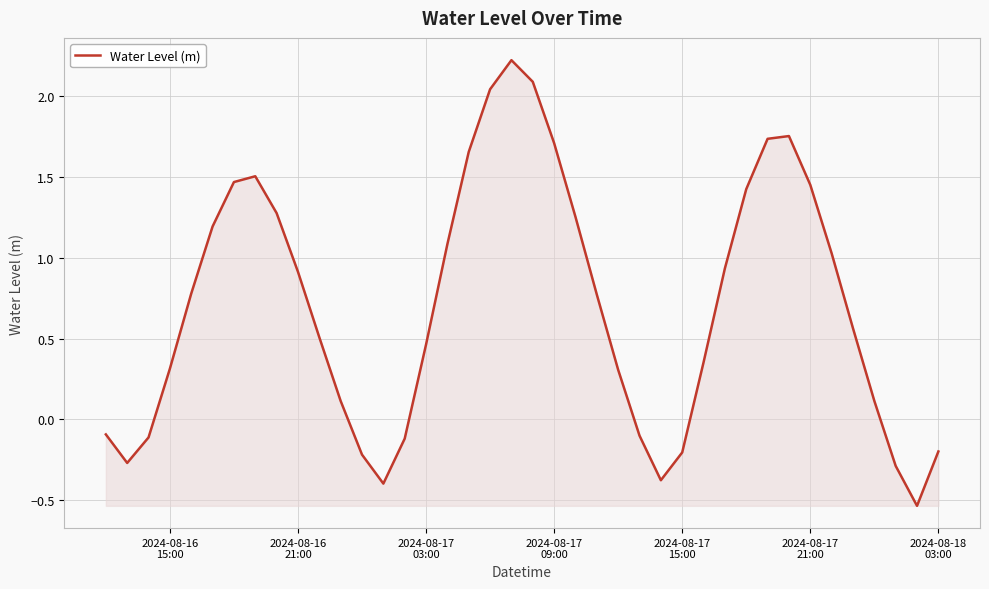

What is the sum of all values?

28.1